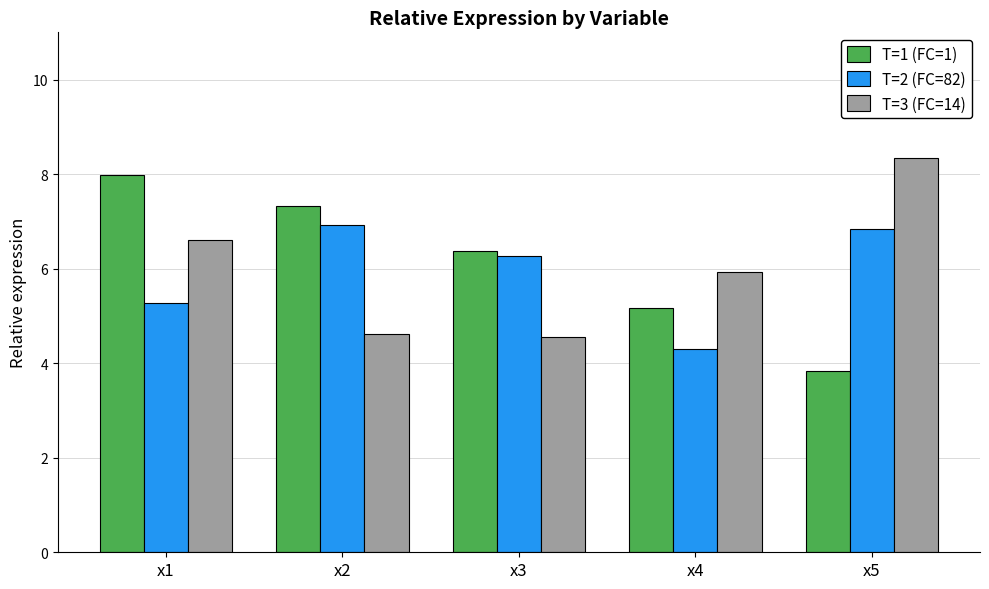

The T=2 (FC=82) series shows 7.7 at x4. True or false?

False